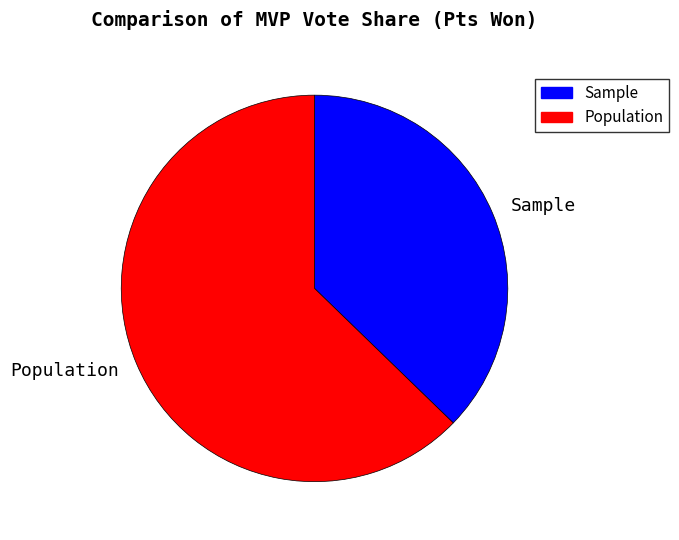

How many segments does this pie chart have?

2